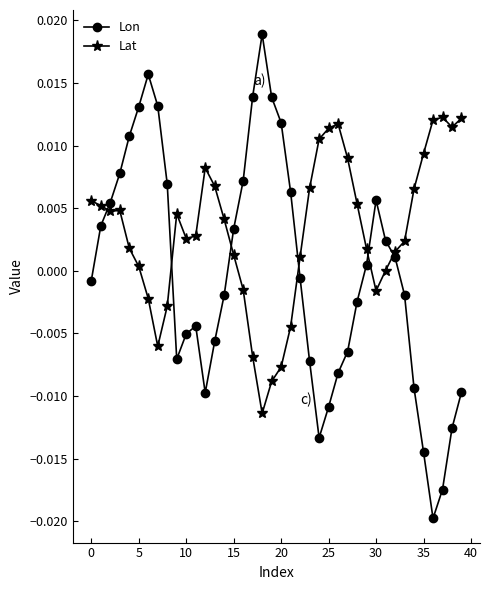

What are all the series names shown in the legend?

Lon, Lat